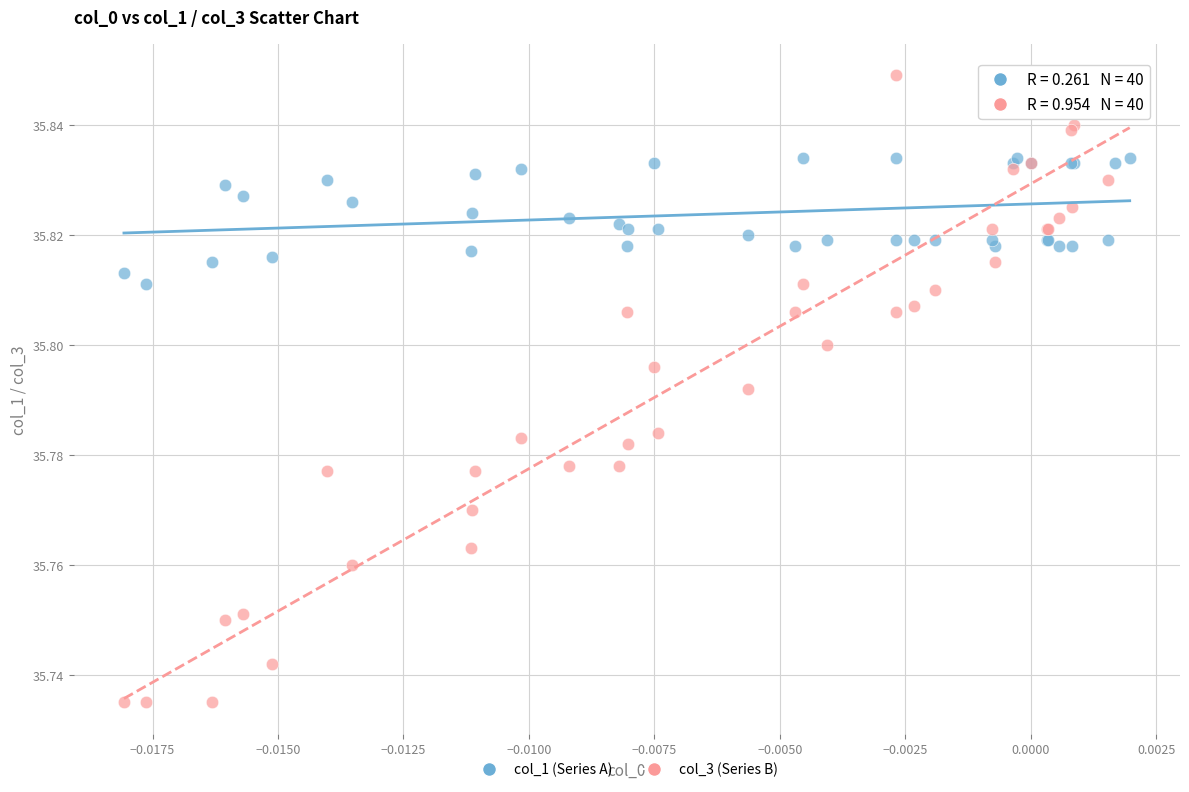

Which series contains the lowest Y value?

col_3 (Series B)